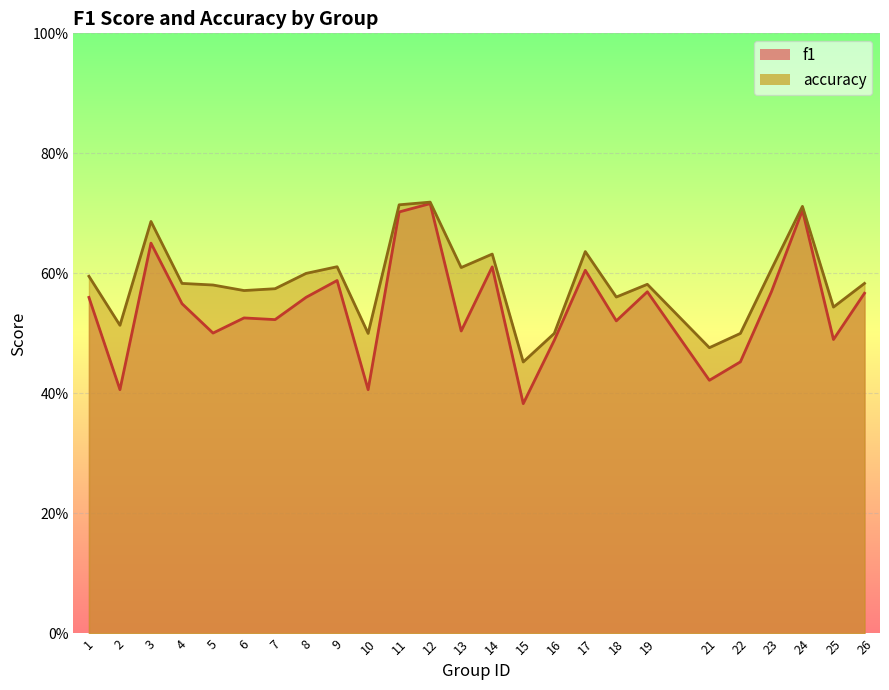

How many interior local peaks does the f1 series have?

8